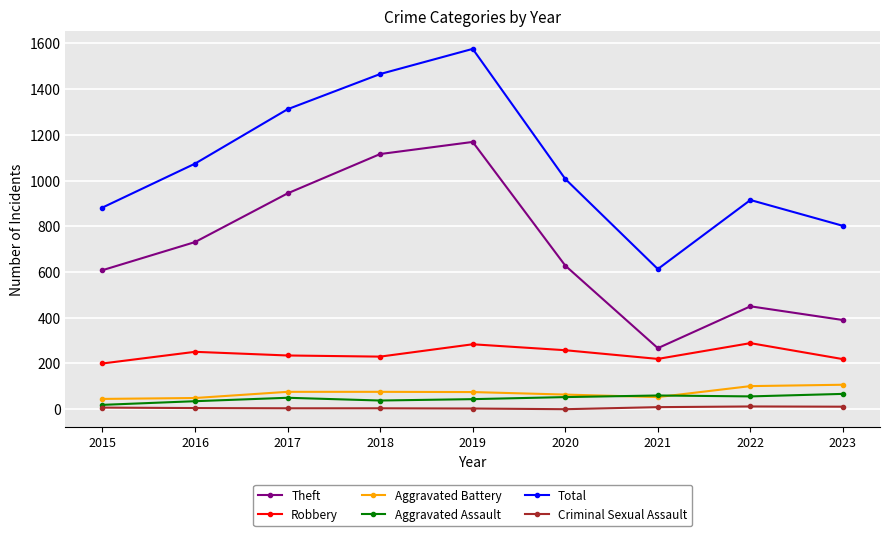

True or false: Aggravated Assault and Robbery cross at least once.

False